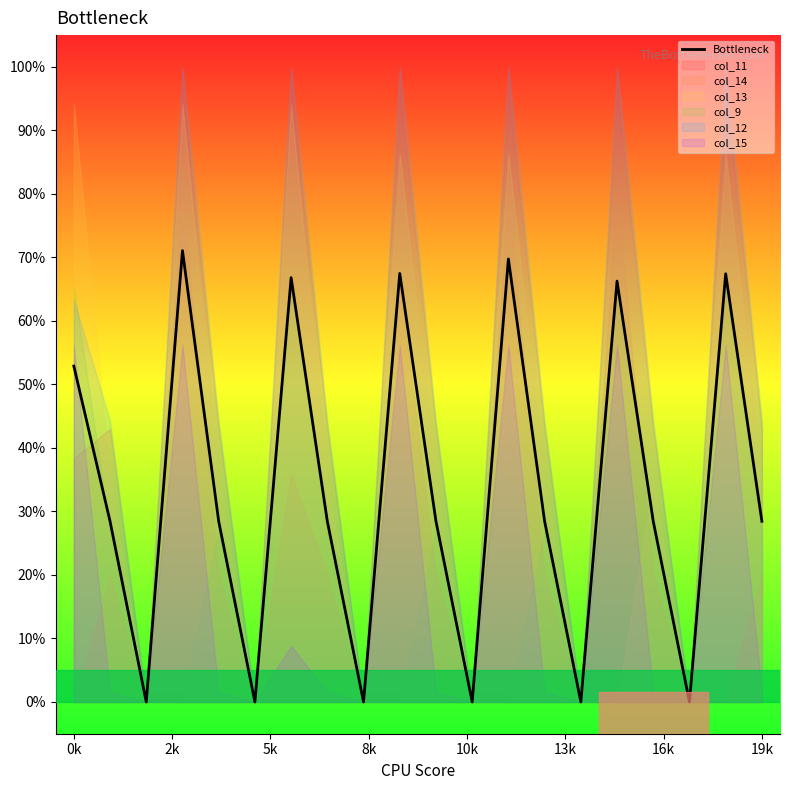

Count the number of values greater than 28.

14